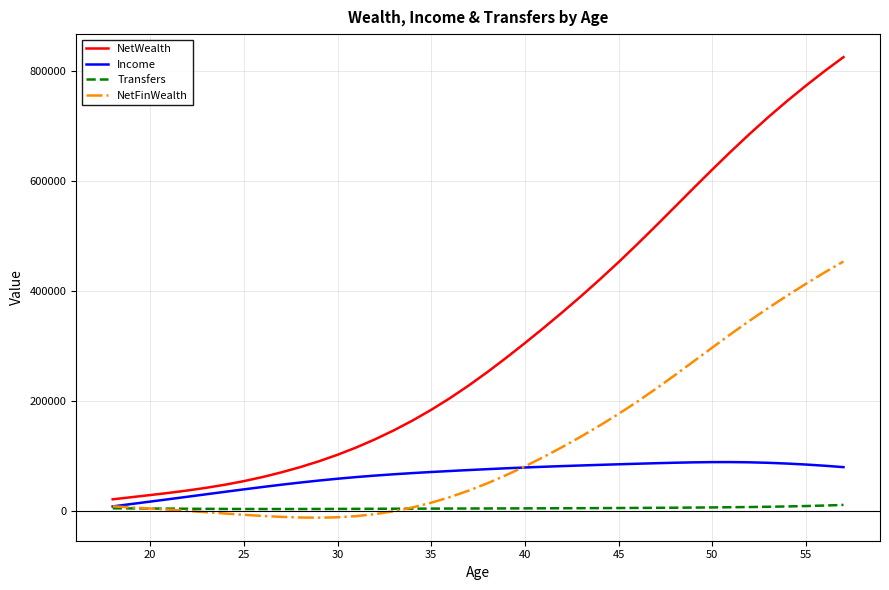

Which series has the largest total across all categories?

NetWealth